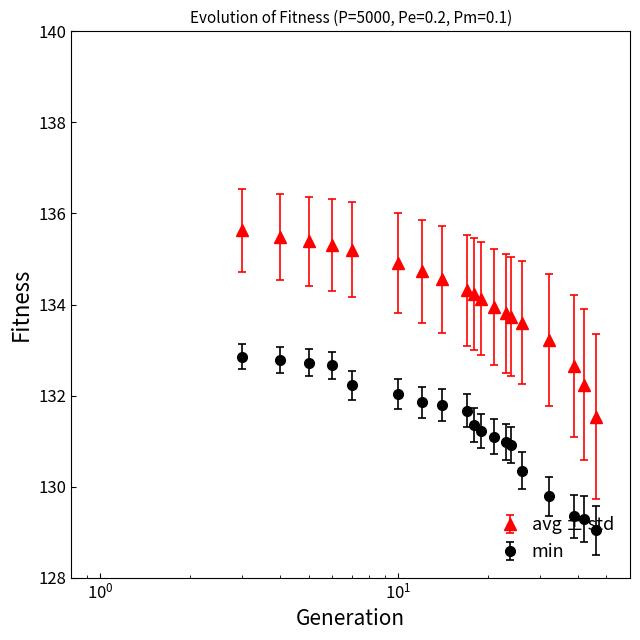

What are all the series names shown in the legend?

avg ± std, min